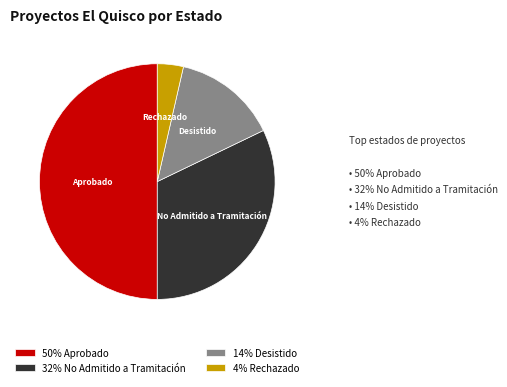

What is the ratio of the value at Desistido to the value at Aprobado?

0.3